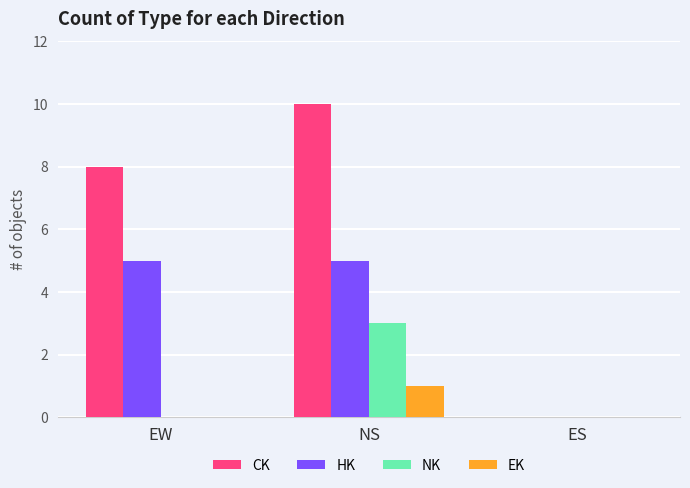

What is the greatest value displayed?

10